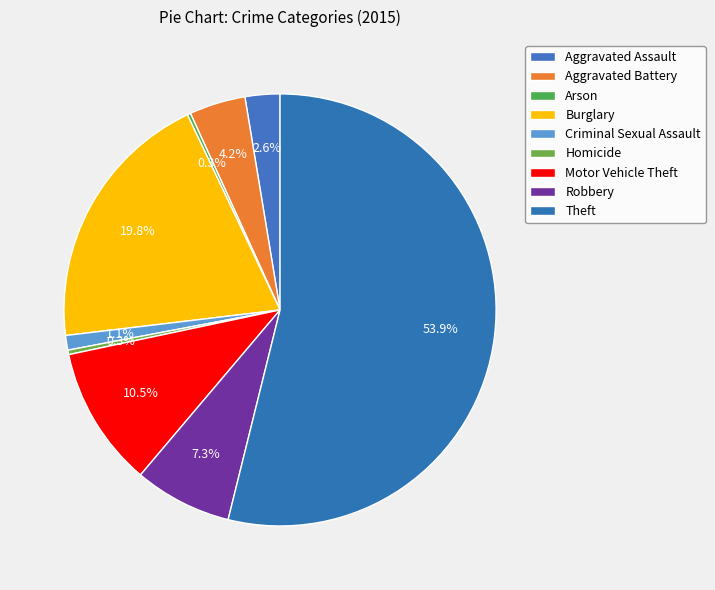

Which category has the biggest portion of the pie?

Theft